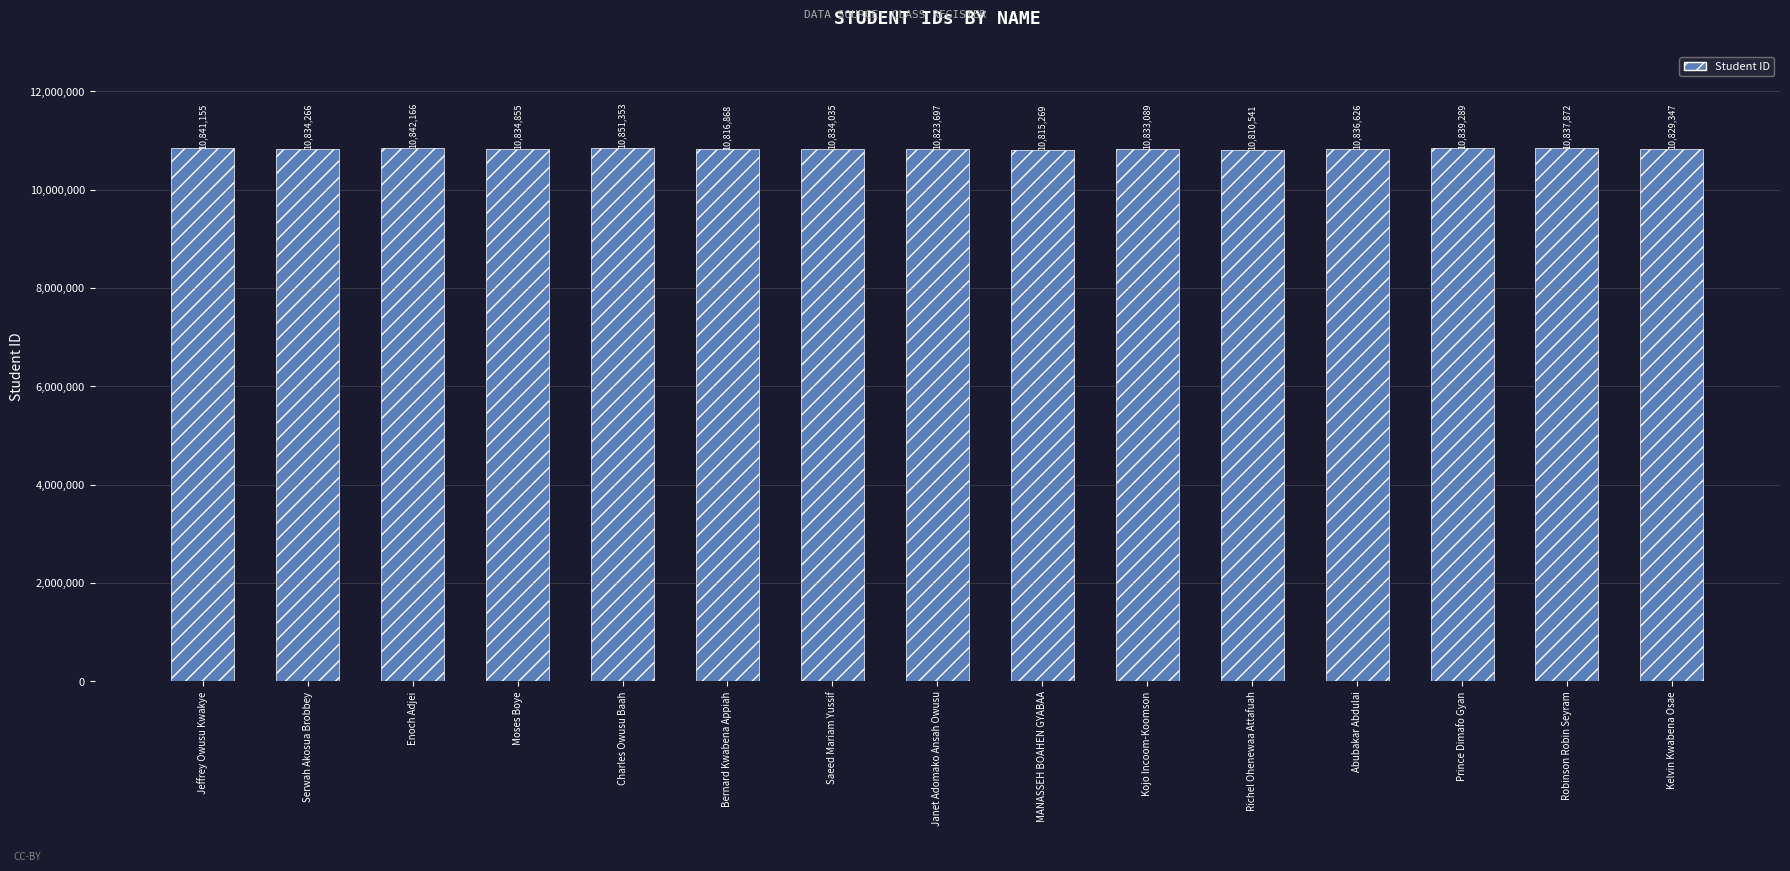

The value at Robinson Robin Seyram is 15433618. True or false?

False